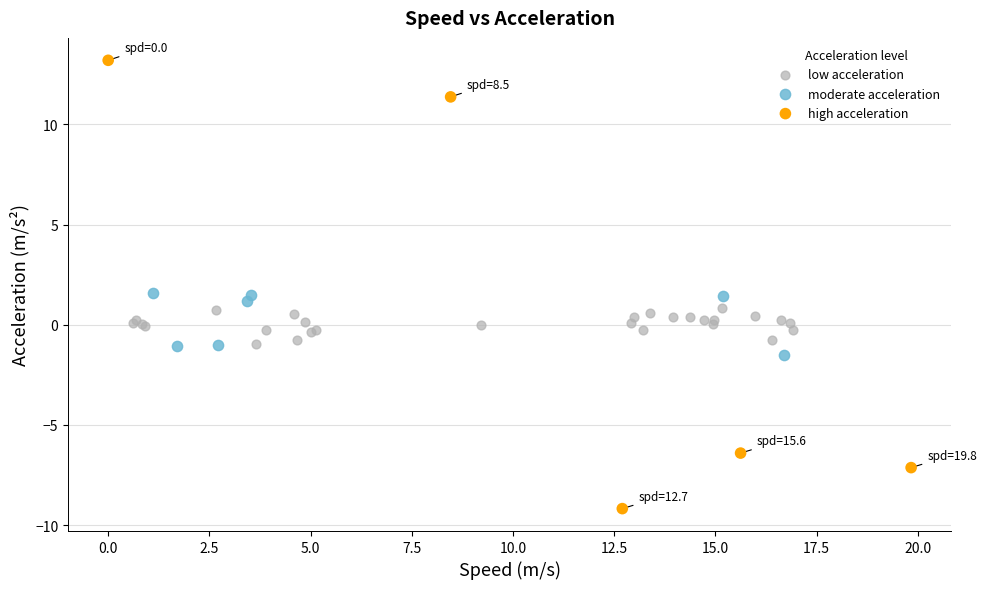

Which series has the widest spread of Y values?

high acceleration